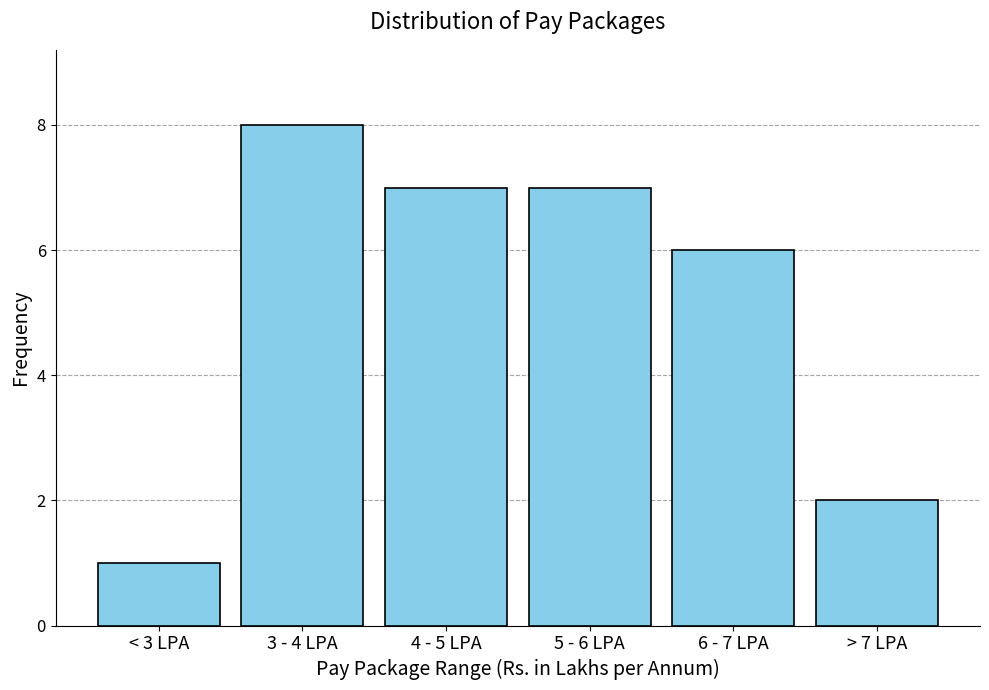

Reading left to right, what are all the values shown in this chart?

< 3 LPA=1	3 - 4 LPA=8	4 - 5 LPA=7	5 - 6 LPA=7	6 - 7 LPA=6	> 7 LPA=2